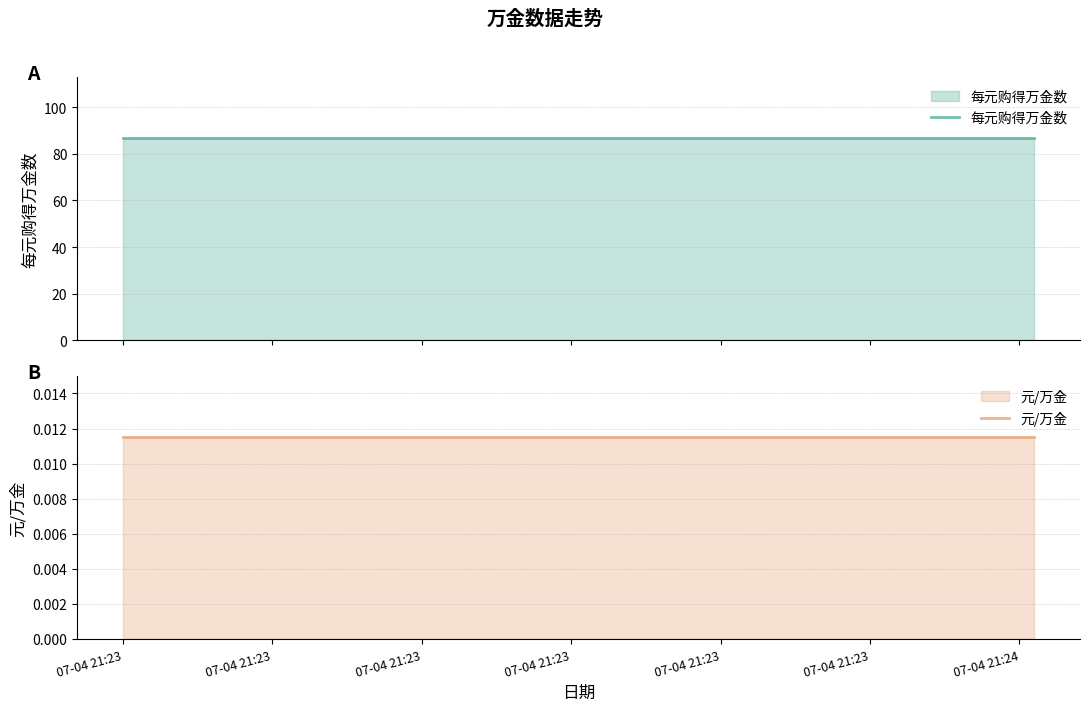

What is the sum of the 每元购得万金数 values at 07-04 21:23 and 07-04 21:23?

173.5